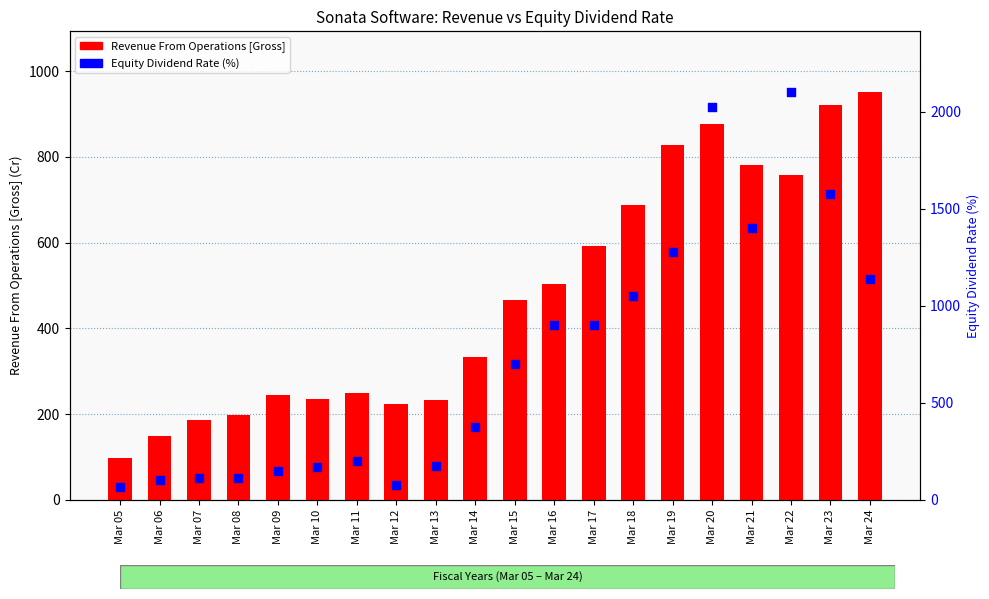

At which category is the sum across all series the highest?

Mar 20